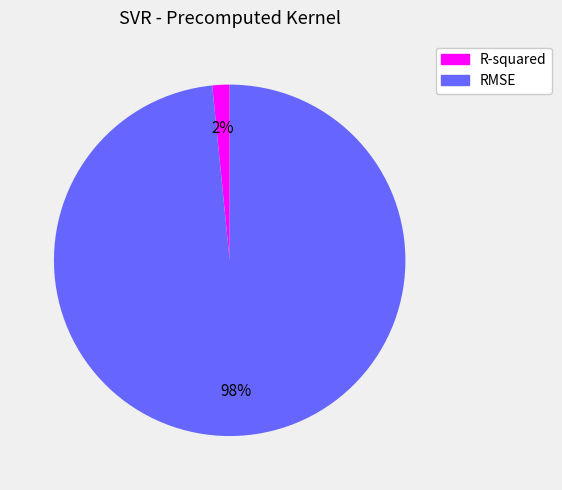

Which slice is the smallest?

R-squared